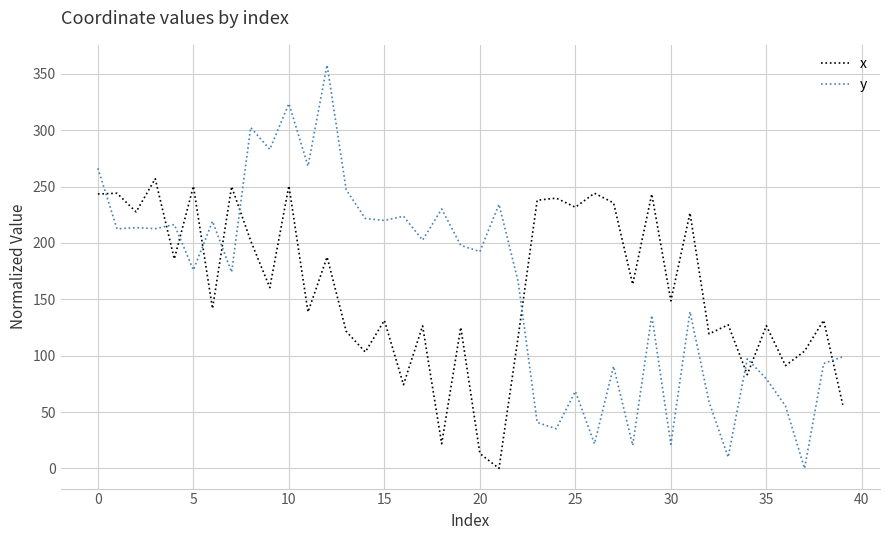

What are all the series names shown in the legend?

x, y